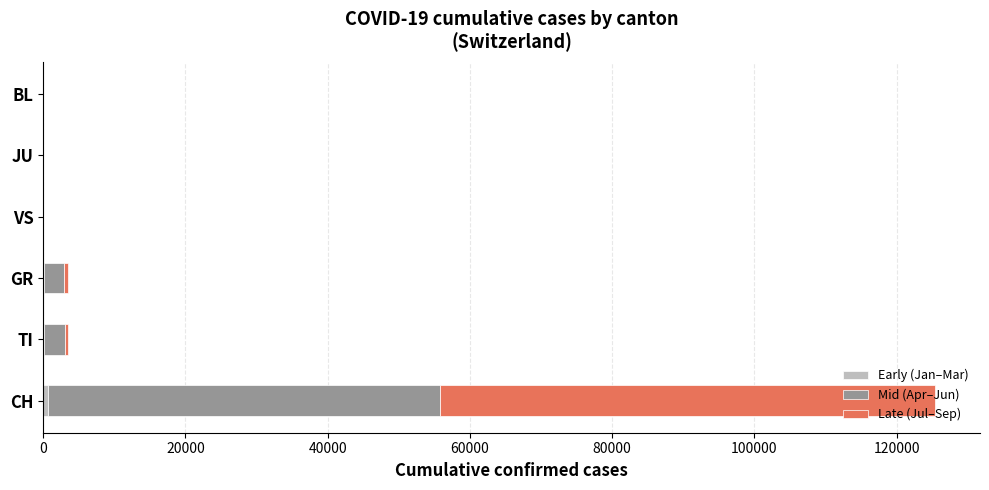

Which series has the widest spread of values?

Late (Jul–Sep)